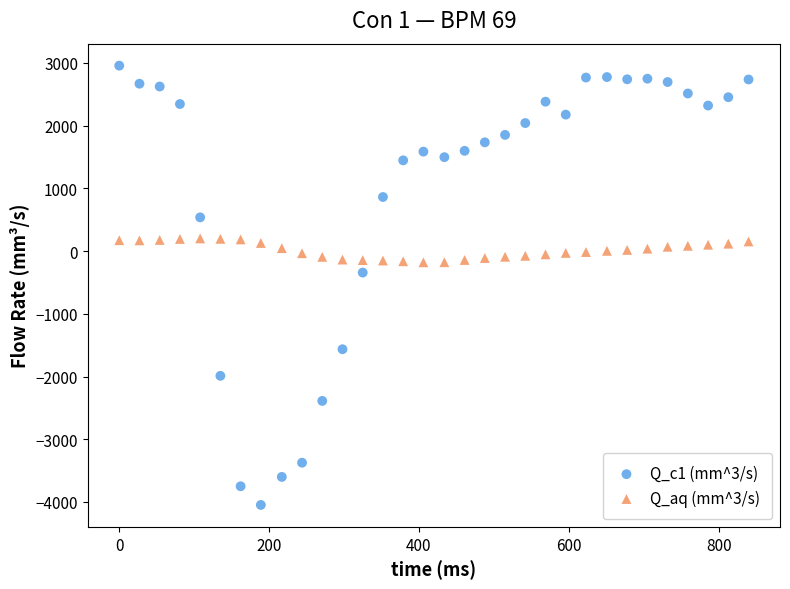

Which series contains the lowest Y value?

Q_c1 (mm^3/s)